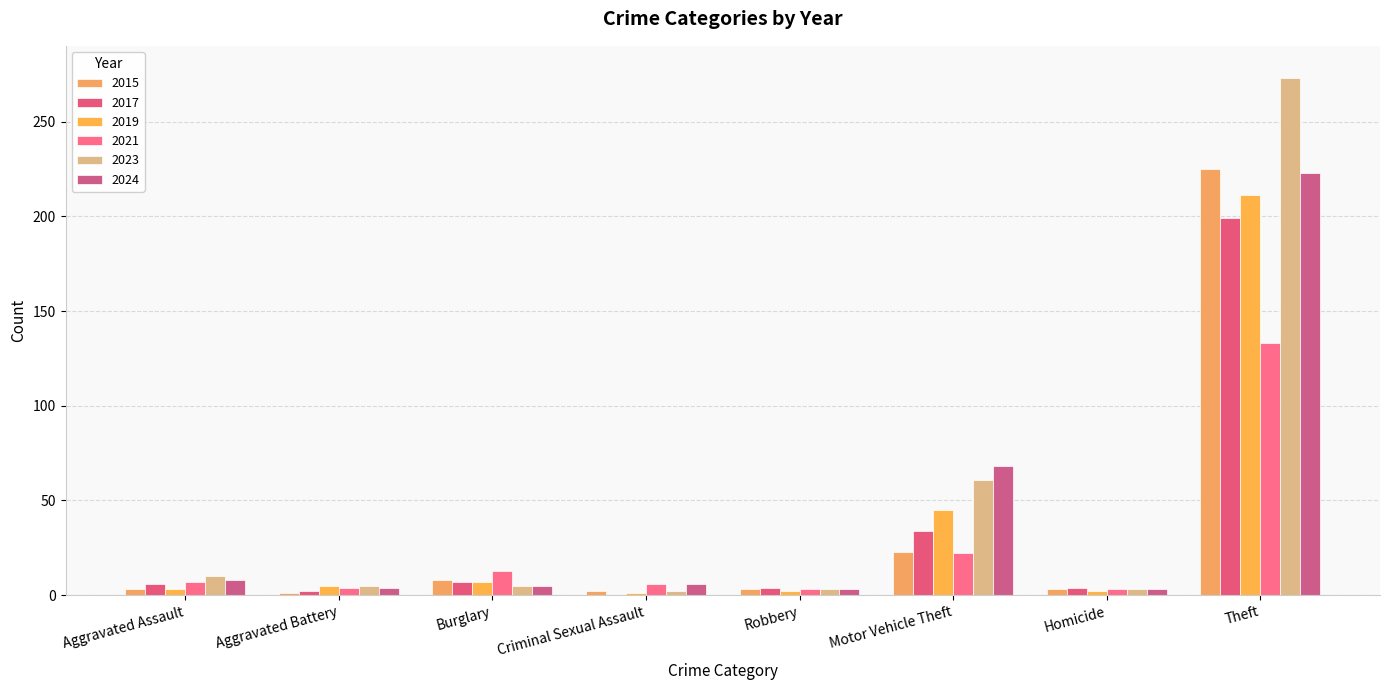

What are all the series names shown in the legend?

2015, 2017, 2019, 2021, 2023, 2024